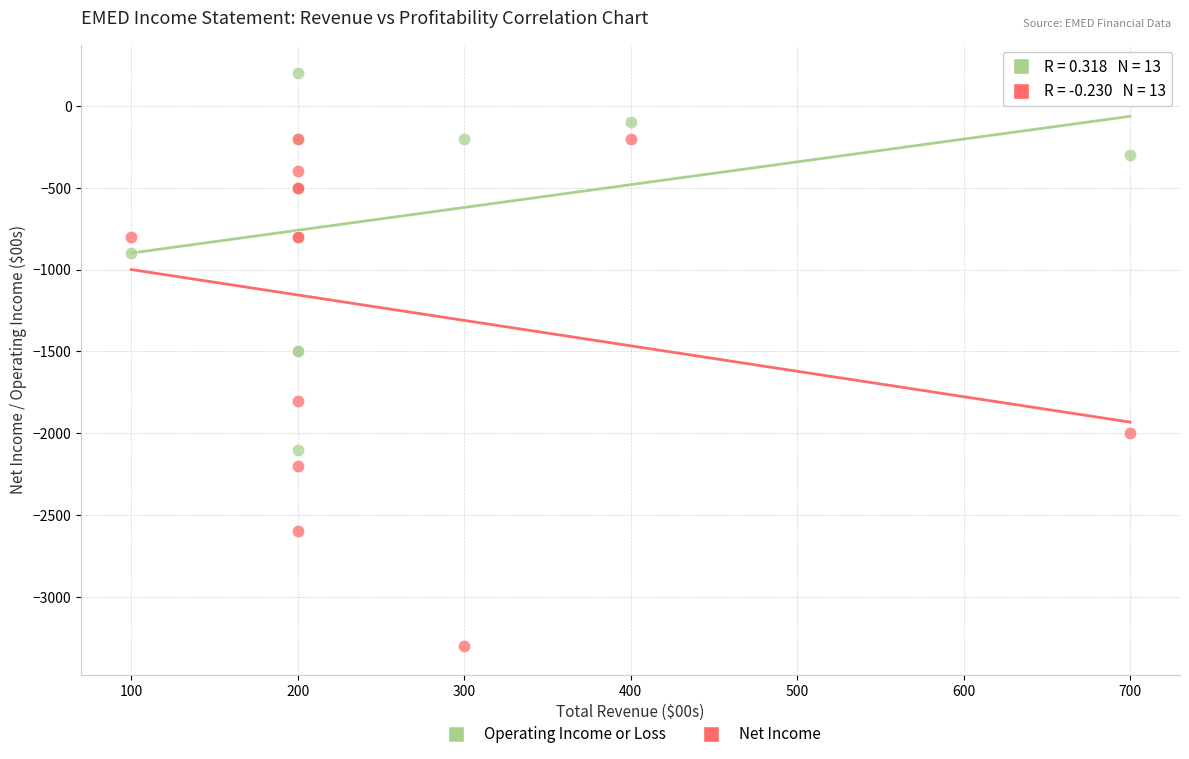

In the Net Income series, what Y value is closest to -1750?

-1800